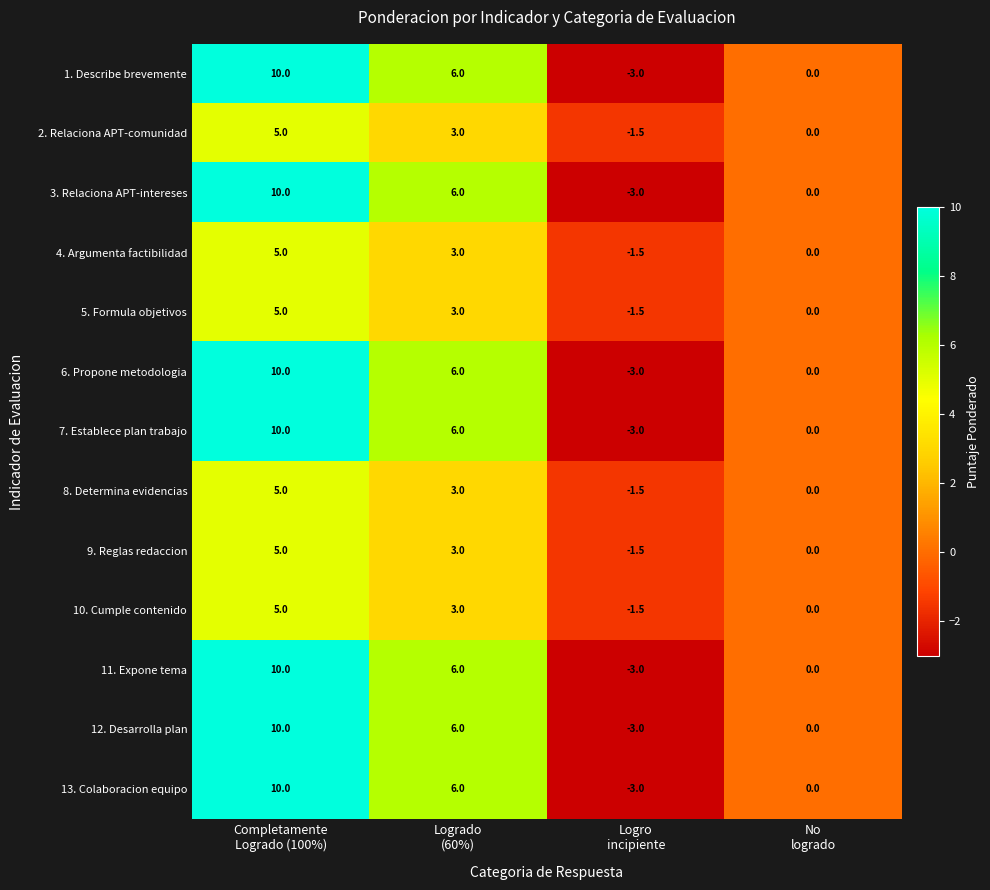

What is the smallest value displayed?

-3.0